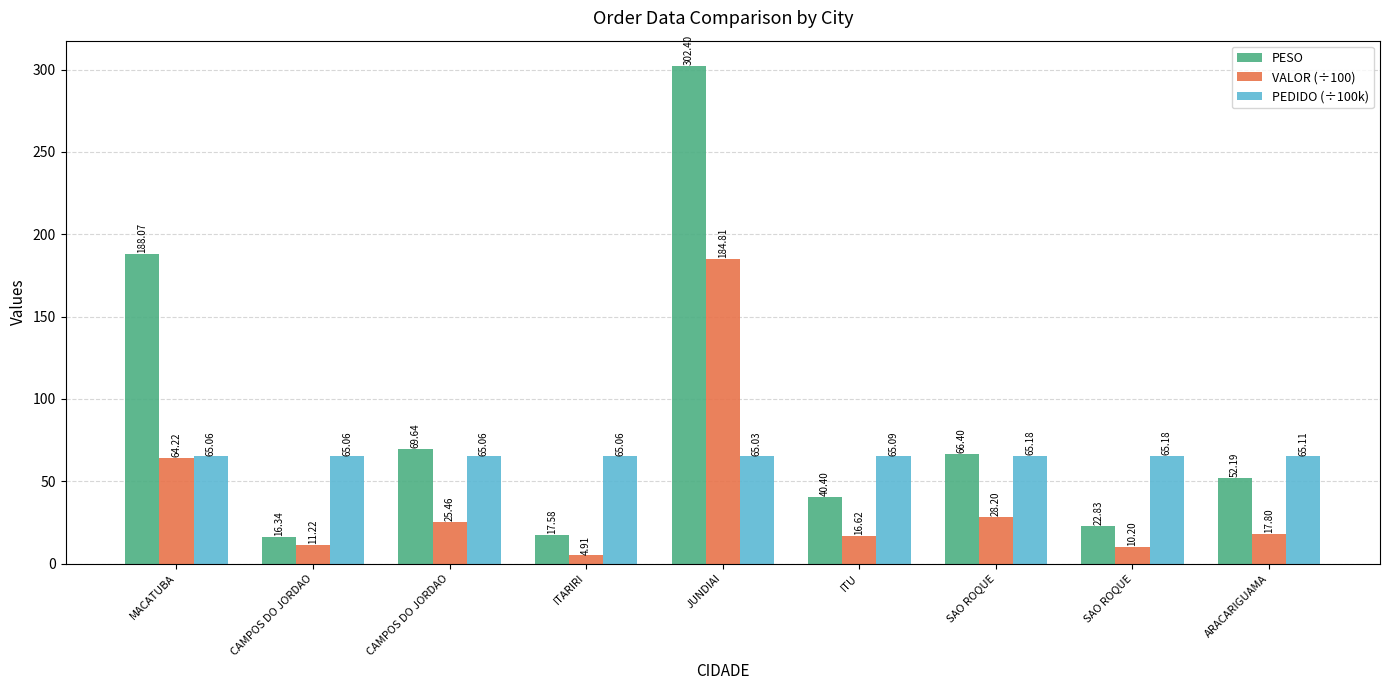

Is it true that PESO equals 17.6 at ITARIRI?

True